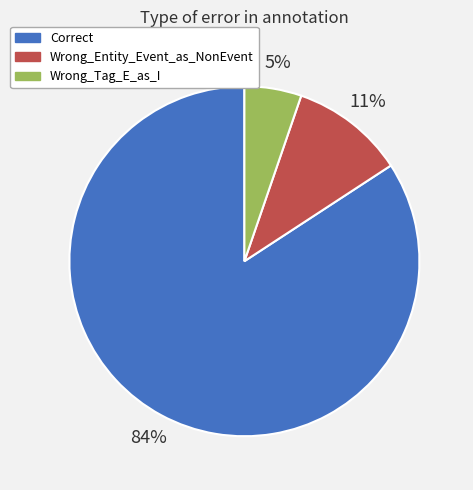

Is it true that Wrong_Tag_E_as_I is 5% of the pie?

True